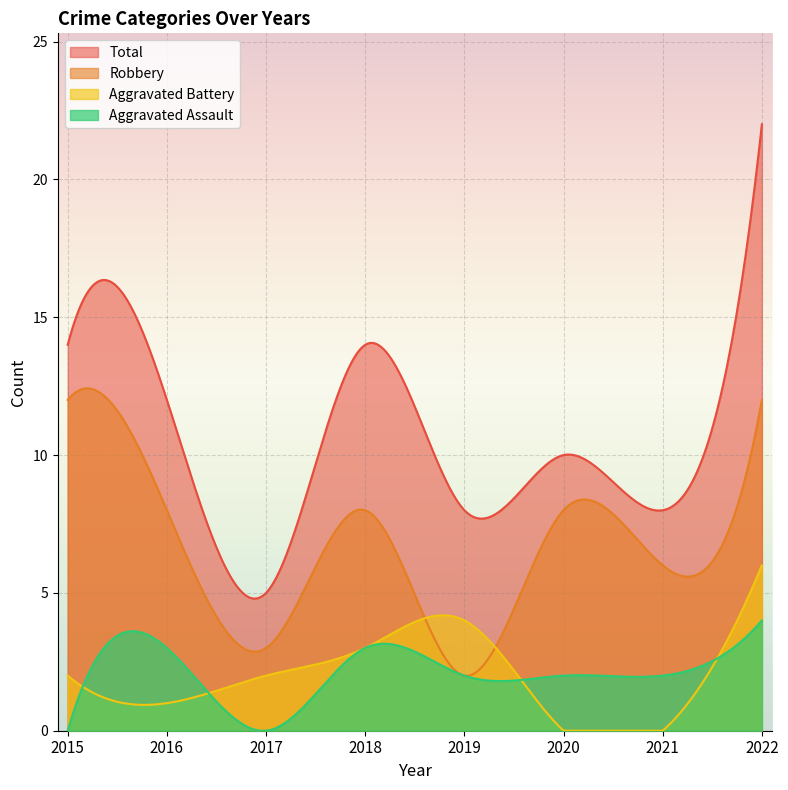

True or false: Aggravated Battery and Total intersect in this chart.

False